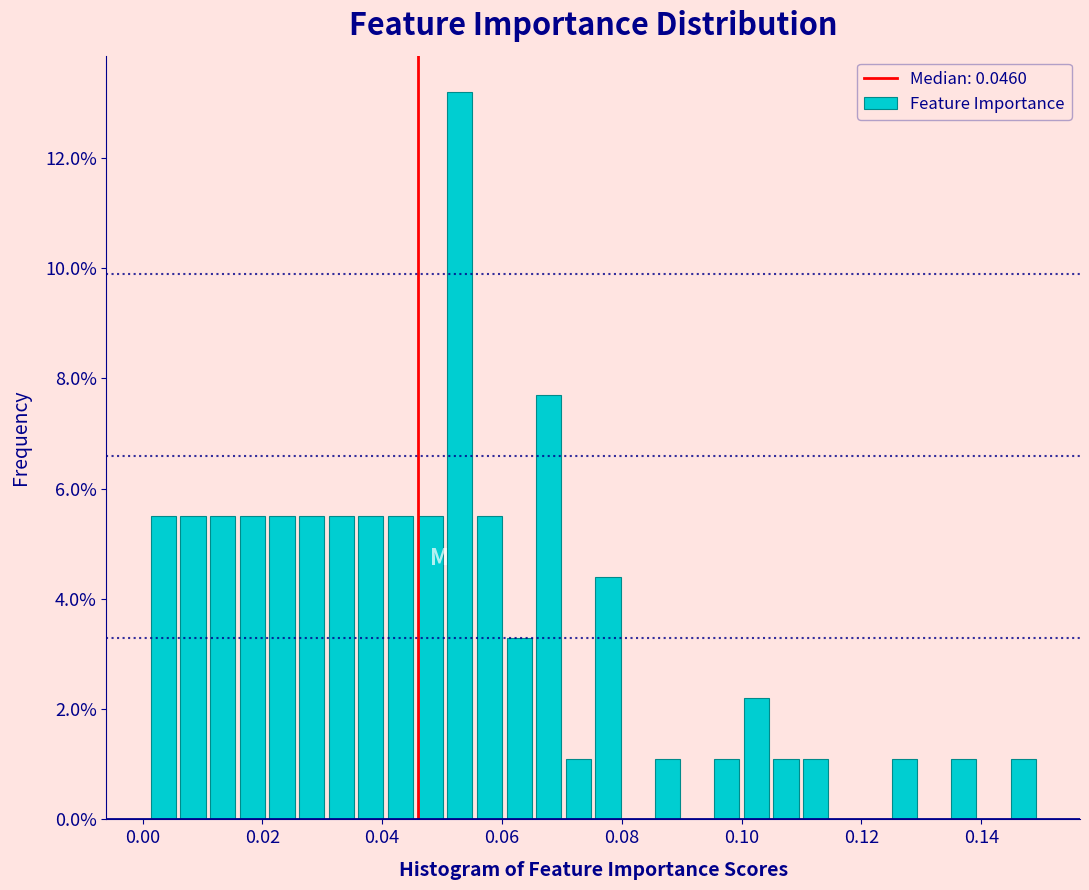

Around what value on the x-axis is the tallest bar? Give the approximate position of its centre, as read against the axis.

0.052